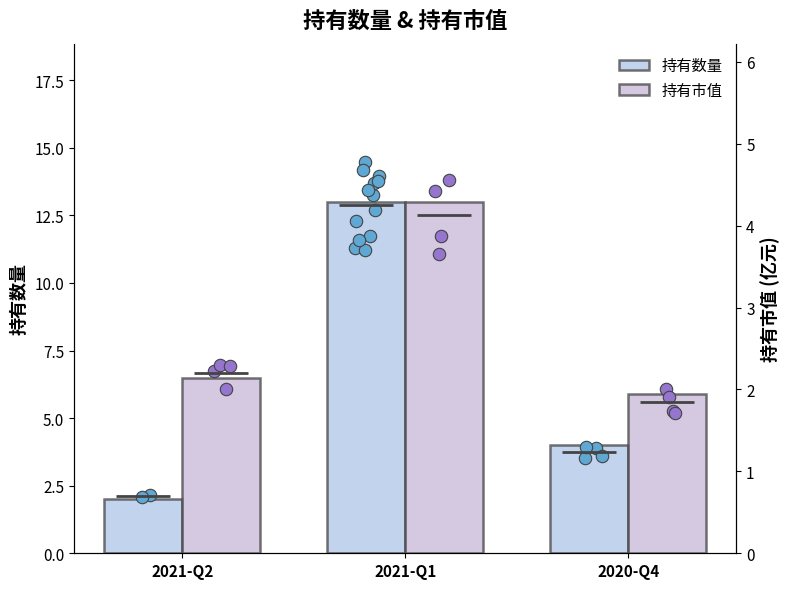

Which series has the largest total across all categories?

持有数量